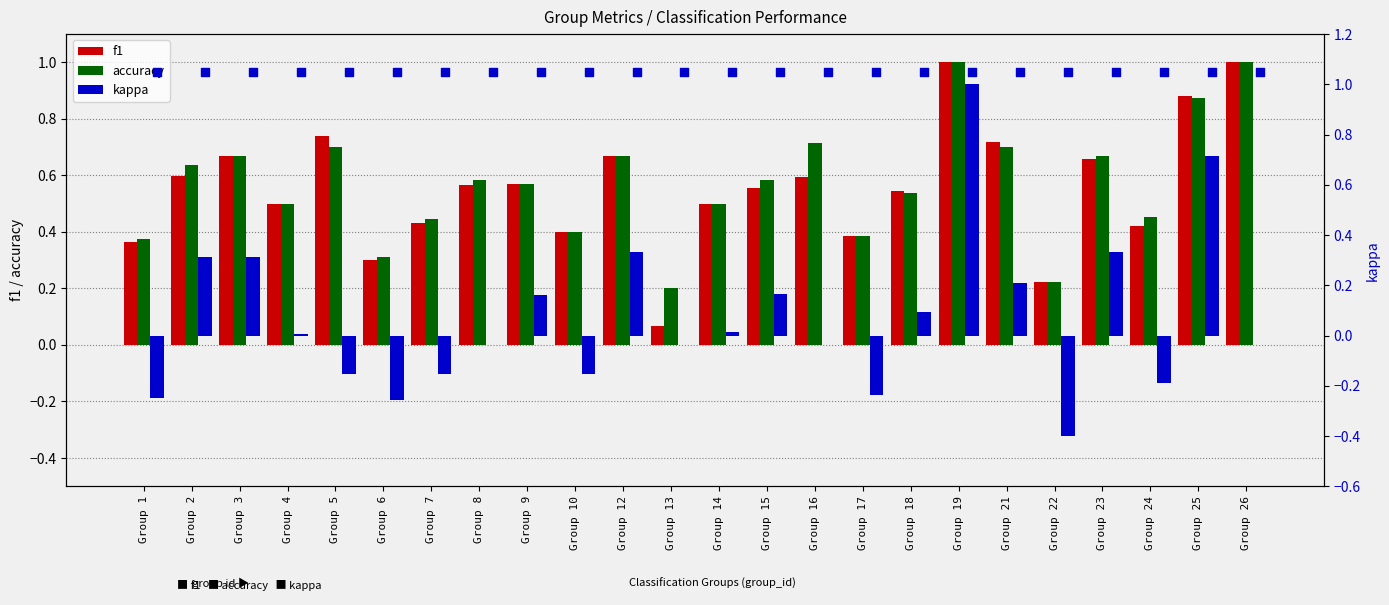

Which series contains the highest Y value?

f1